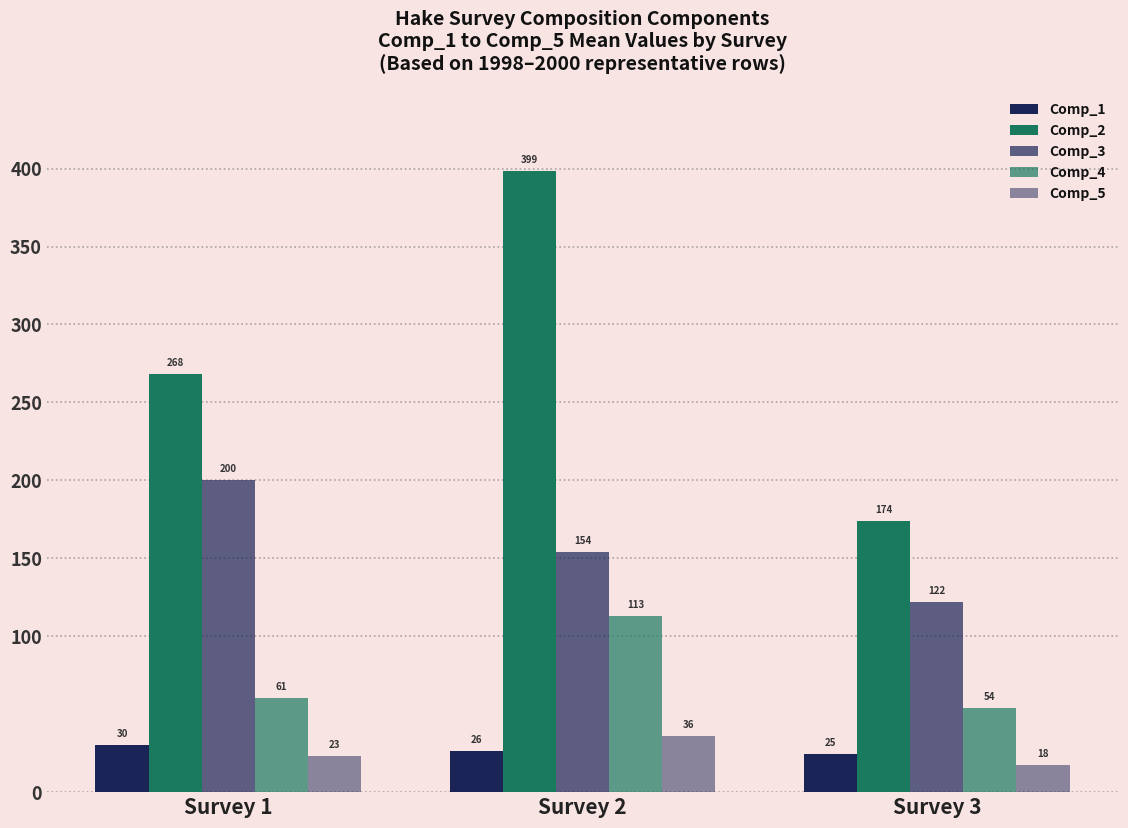

The Comp_2 series shows 298.7 at Survey 3. True or false?

False